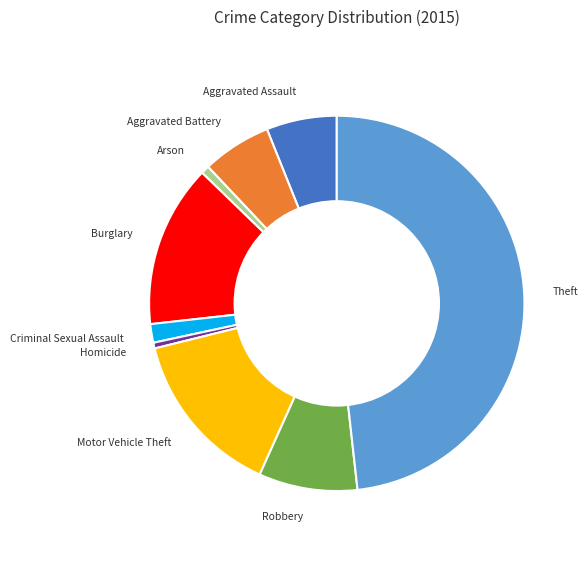

How many segments does this pie chart have?

9